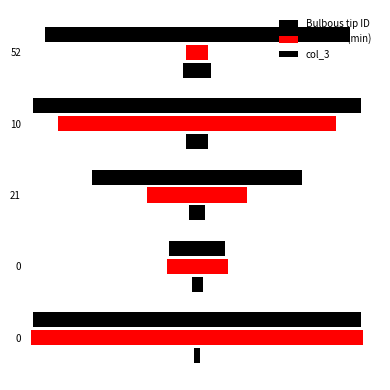

How many bars are there in total?

15